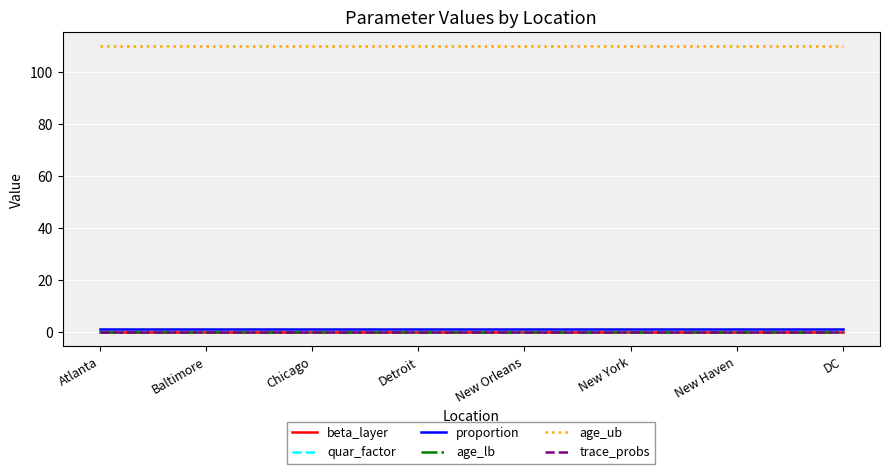

Does the chart display data point markers on the line(s)?

No